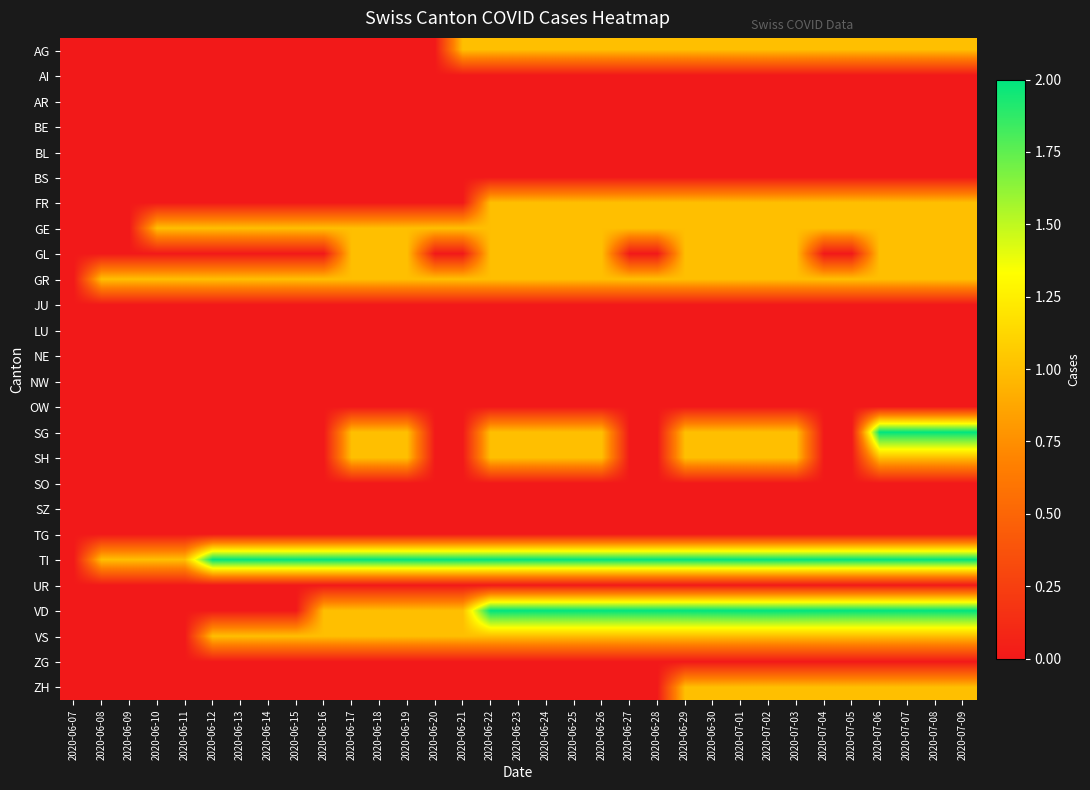

Reading left to right, list all the values displayed in this chart.

AG: 2020-06-07=0	2020-06-08=0	2020-06-09=0	2020-06-10=0	2020-06-11=0	2020-06-12=0	2020-06-13=0	2020-06-14=0	2020-06-15=0	2020-06-16=0	2020-06-17=0	2020-06-18=0	2020-06-19=0	2020-06-20=0	2020-06-21=1	2020-06-22=1	2020-06-23=1	2020-06-24=1	2020-06-25=1	2020-06-26=1	2020-06-27=1	2020-06-28=1	2020-06-29=1	2020-06-30=1	2020-07-01=1	2020-07-02=1	2020-07-03=1	2020-07-04=1	2020-07-05=1	2020-07-06=1	2020-07-07=1	2020-07-08=1	2020-07-09=1
AI: 2020-06-07=0	2020-06-08=0	2020-06-09=0	2020-06-10=0	2020-06-11=0	2020-06-12=0	2020-06-13=0	2020-06-14=0	2020-06-15=0	2020-06-16=0	2020-06-17=0	2020-06-18=0	2020-06-19=0	2020-06-20=0	2020-06-21=0	2020-06-22=0	2020-06-23=0	2020-06-24=0	2020-06-25=0	2020-06-26=0	2020-06-27=0	2020-06-28=0	2020-06-29=0	2020-06-30=0	2020-07-01=0	2020-07-02=0	2020-07-03=0	2020-07-04=0	2020-07-05=0	2020-07-06=0	2020-07-07=0	2020-07-08=0	2020-07-09=0
AR: 2020-06-07=0	2020-06-08=0	2020-06-09=0	2020-06-10=0	2020-06-11=0	2020-06-12=0	2020-06-13=0	2020-06-14=0	2020-06-15=0	2020-06-16=0	2020-06-17=0	2020-06-18=0	2020-06-19=0	2020-06-20=0	2020-06-21=0	2020-06-22=0	2020-06-23=0	2020-06-24=0	2020-06-25=0	2020-06-26=0	2020-06-27=0	2020-06-28=0	2020-06-29=0	2020-06-30=0	2020-07-01=0	2020-07-02=0	2020-07-03=0	2020-07-04=0	2020-07-05=0	2020-07-06=0	2020-07-07=0	2020-07-08=0	2020-07-09=0
BE: 2020-06-07=0	2020-06-08=0	2020-06-09=0	2020-06-10=0	2020-06-11=0	2020-06-12=0	2020-06-13=0	2020-06-14=0	2020-06-15=0	2020-06-16=0	2020-06-17=0	2020-06-18=0	2020-06-19=0	2020-06-20=0	2020-06-21=0	2020-06-22=0	2020-06-23=0	2020-06-24=0	2020-06-25=0	2020-06-26=0	2020-06-27=0	2020-06-28=0	2020-06-29=0	2020-06-30=0	2020-07-01=0	2020-07-02=0	2020-07-03=0	2020-07-04=0	2020-07-05=0	2020-07-06=0	2020-07-07=0	2020-07-08=0	2020-07-09=0
BL: 2020-06-07=0	2020-06-08=0	2020-06-09=0	2020-06-10=0	2020-06-11=0	2020-06-12=0	2020-06-13=0	2020-06-14=0	2020-06-15=0	2020-06-16=0	2020-06-17=0	2020-06-18=0	2020-06-19=0	2020-06-20=0	2020-06-21=0	2020-06-22=0	2020-06-23=0	2020-06-24=0	2020-06-25=0	2020-06-26=0	2020-06-27=0	2020-06-28=0	2020-06-29=0	2020-06-30=0	2020-07-01=0	2020-07-02=0	2020-07-03=0	2020-07-04=0	2020-07-05=0	2020-07-06=0	2020-07-07=0	2020-07-08=0	2020-07-09=0
BS: 2020-06-07=0	2020-06-08=0	2020-06-09=0	2020-06-10=0	2020-06-11=0	2020-06-12=0	2020-06-13=0	2020-06-14=0	2020-06-15=0	2020-06-16=0	2020-06-17=0	2020-06-18=0	2020-06-19=0	2020-06-20=0	2020-06-21=0	2020-06-22=0	2020-06-23=0	2020-06-24=0	2020-06-25=0	2020-06-26=0	2020-06-27=0	2020-06-28=0	2020-06-29=0	2020-06-30=0	2020-07-01=0	2020-07-02=0	2020-07-03=0	2020-07-04=0	2020-07-05=0	2020-07-06=0	2020-07-07=0	2020-07-08=0	2020-07-09=0
FR: 2020-06-07=0	2020-06-08=0	2020-06-09=0	2020-06-10=0	2020-06-11=0	2020-06-12=0	2020-06-13=0	2020-06-14=0	2020-06-15=0	2020-06-16=0	2020-06-17=0	2020-06-18=0	2020-06-19=0	2020-06-20=0	2020-06-21=0	2020-06-22=1	2020-06-23=1	2020-06-24=1	2020-06-25=1	2020-06-26=1	2020-06-27=1	2020-06-28=1	2020-06-29=1	2020-06-30=1	2020-07-01=1	2020-07-02=1	2020-07-03=1	2020-07-04=1	2020-07-05=1	2020-07-06=1	2020-07-07=1	2020-07-08=1	2020-07-09=1
GE: 2020-06-07=0	2020-06-08=0	2020-06-09=0	2020-06-10=1	2020-06-11=1	2020-06-12=1	2020-06-13=1	2020-06-14=1	2020-06-15=1	2020-06-16=1	2020-06-17=1	2020-06-18=1	2020-06-19=1	2020-06-20=1	2020-06-21=1	2020-06-22=1	2020-06-23=1	2020-06-24=1	2020-06-25=1	2020-06-26=1	2020-06-27=1	2020-06-28=1	2020-06-29=1	2020-06-30=1	2020-07-01=1	2020-07-02=1	2020-07-03=1	2020-07-04=1	2020-07-05=1	2020-07-06=1	2020-07-07=1	2020-07-08=1	2020-07-09=1
GL: 2020-06-07=0	2020-06-08=0	2020-06-09=0	2020-06-10=0	2020-06-11=0	2020-06-12=0	2020-06-13=0	2020-06-14=0	2020-06-15=0	2020-06-16=0	2020-06-17=1	2020-06-18=1	2020-06-19=1	2020-06-20=0	2020-06-21=0	2020-06-22=1	2020-06-23=1	2020-06-24=1	2020-06-25=1	2020-06-26=1	2020-06-27=0	2020-06-28=0	2020-06-29=1	2020-06-30=1	2020-07-01=1	2020-07-02=1	2020-07-03=1	2020-07-04=0	2020-07-05=0	2020-07-06=1	2020-07-07=1	2020-07-08=1	2020-07-09=1
GR: 2020-06-07=0	2020-06-08=1	2020-06-09=1	2020-06-10=1	2020-06-11=1	2020-06-12=1	2020-06-13=1	2020-06-14=1	2020-06-15=1	2020-06-16=1	2020-06-17=1	2020-06-18=1	2020-06-19=1	2020-06-20=1	2020-06-21=1	2020-06-22=1	2020-06-23=1	2020-06-24=1	2020-06-25=1	2020-06-26=1	2020-06-27=1	2020-06-28=1	2020-06-29=1	2020-06-30=1	2020-07-01=1	2020-07-02=1	2020-07-03=1	2020-07-04=1	2020-07-05=1	2020-07-06=1	2020-07-07=1	2020-07-08=1	2020-07-09=1
JU: 2020-06-07=0	2020-06-08=0	2020-06-09=0	2020-06-10=0	2020-06-11=0	2020-06-12=0	2020-06-13=0	2020-06-14=0	2020-06-15=0	2020-06-16=0	2020-06-17=0	2020-06-18=0	2020-06-19=0	2020-06-20=0	2020-06-21=0	2020-06-22=0	2020-06-23=0	2020-06-24=0	2020-06-25=0	2020-06-26=0	2020-06-27=0	2020-06-28=0	2020-06-29=0	2020-06-30=0	2020-07-01=0	2020-07-02=0	2020-07-03=0	2020-07-04=0	2020-07-05=0	2020-07-06=0	2020-07-07=0	2020-07-08=0	2020-07-09=0
LU: 2020-06-07=0	2020-06-08=0	2020-06-09=0	2020-06-10=0	2020-06-11=0	2020-06-12=0	2020-06-13=0	2020-06-14=0	2020-06-15=0	2020-06-16=0	2020-06-17=0	2020-06-18=0	2020-06-19=0	2020-06-20=0	2020-06-21=0	2020-06-22=0	2020-06-23=0	2020-06-24=0	2020-06-25=0	2020-06-26=0	2020-06-27=0	2020-06-28=0	2020-06-29=0	2020-06-30=0	2020-07-01=0	2020-07-02=0	2020-07-03=0	2020-07-04=0	2020-07-05=0	2020-07-06=0	2020-07-07=0	2020-07-08=0	2020-07-09=0
NE: 2020-06-07=0	2020-06-08=0	2020-06-09=0	2020-06-10=0	2020-06-11=0	2020-06-12=0	2020-06-13=0	2020-06-14=0	2020-06-15=0	2020-06-16=0	2020-06-17=0	2020-06-18=0	2020-06-19=0	2020-06-20=0	2020-06-21=0	2020-06-22=0	2020-06-23=0	2020-06-24=0	2020-06-25=0	2020-06-26=0	2020-06-27=0	2020-06-28=0	2020-06-29=0	2020-06-30=0	2020-07-01=0	2020-07-02=0	2020-07-03=0	2020-07-04=0	2020-07-05=0	2020-07-06=0	2020-07-07=0	2020-07-08=0	2020-07-09=0
NW: 2020-06-07=0	2020-06-08=0	2020-06-09=0	2020-06-10=0	2020-06-11=0	2020-06-12=0	2020-06-13=0	2020-06-14=0	2020-06-15=0	2020-06-16=0	2020-06-17=0	2020-06-18=0	2020-06-19=0	2020-06-20=0	2020-06-21=0	2020-06-22=0	2020-06-23=0	2020-06-24=0	2020-06-25=0	2020-06-26=0	2020-06-27=0	2020-06-28=0	2020-06-29=0	2020-06-30=0	2020-07-01=0	2020-07-02=0	2020-07-03=0	2020-07-04=0	2020-07-05=0	2020-07-06=0	2020-07-07=0	2020-07-08=0	2020-07-09=0
OW: 2020-06-07=0	2020-06-08=0	2020-06-09=0	2020-06-10=0	2020-06-11=0	2020-06-12=0	2020-06-13=0	2020-06-14=0	2020-06-15=0	2020-06-16=0	2020-06-17=0	2020-06-18=0	2020-06-19=0	2020-06-20=0	2020-06-21=0	2020-06-22=0	2020-06-23=0	2020-06-24=0	2020-06-25=0	2020-06-26=0	2020-06-27=0	2020-06-28=0	2020-06-29=0	2020-06-30=0	2020-07-01=0	2020-07-02=0	2020-07-03=0	2020-07-04=0	2020-07-05=0	2020-07-06=0	2020-07-07=0	2020-07-08=0	2020-07-09=0
SG: 2020-06-07=0	2020-06-08=0	2020-06-09=0	2020-06-10=0	2020-06-11=0	2020-06-12=0	2020-06-13=0	2020-06-14=0	2020-06-15=0	2020-06-16=0	2020-06-17=1	2020-06-18=1	2020-06-19=1	2020-06-20=0	2020-06-21=0	2020-06-22=1	2020-06-23=1	2020-06-24=1	2020-06-25=1	2020-06-26=1	2020-06-27=0	2020-06-28=0	2020-06-29=1	2020-06-30=1	2020-07-01=1	2020-07-02=1	2020-07-03=1	2020-07-04=0	2020-07-05=0	2020-07-06=2	2020-07-07=2	2020-07-08=2	2020-07-09=2
SH: 2020-06-07=0	2020-06-08=0	2020-06-09=0	2020-06-10=0	2020-06-11=0	2020-06-12=0	2020-06-13=0	2020-06-14=0	2020-06-15=0	2020-06-16=0	2020-06-17=1	2020-06-18=1	2020-06-19=1	2020-06-20=0	2020-06-21=0	2020-06-22=1	2020-06-23=1	2020-06-24=1	2020-06-25=1	2020-06-26=1	2020-06-27=0	2020-06-28=0	2020-06-29=1	2020-06-30=1	2020-07-01=1	2020-07-02=1	2020-07-03=1	2020-07-04=0	2020-07-05=0	2020-07-06=1	2020-07-07=1	2020-07-08=1	2020-07-09=1
SO: 2020-06-07=0	2020-06-08=0	2020-06-09=0	2020-06-10=0	2020-06-11=0	2020-06-12=0	2020-06-13=0	2020-06-14=0	2020-06-15=0	2020-06-16=0	2020-06-17=0	2020-06-18=0	2020-06-19=0	2020-06-20=0	2020-06-21=0	2020-06-22=0	2020-06-23=0	2020-06-24=0	2020-06-25=0	2020-06-26=0	2020-06-27=0	2020-06-28=0	2020-06-29=0	2020-06-30=0	2020-07-01=0	2020-07-02=0	2020-07-03=0	2020-07-04=0	2020-07-05=0	2020-07-06=0	2020-07-07=0	2020-07-08=0	2020-07-09=0
SZ: 2020-06-07=0	2020-06-08=0	2020-06-09=0	2020-06-10=0	2020-06-11=0	2020-06-12=0	2020-06-13=0	2020-06-14=0	2020-06-15=0	2020-06-16=0	2020-06-17=0	2020-06-18=0	2020-06-19=0	2020-06-20=0	2020-06-21=0	2020-06-22=0	2020-06-23=0	2020-06-24=0	2020-06-25=0	2020-06-26=0	2020-06-27=0	2020-06-28=0	2020-06-29=0	2020-06-30=0	2020-07-01=0	2020-07-02=0	2020-07-03=0	2020-07-04=0	2020-07-05=0	2020-07-06=0	2020-07-07=0	2020-07-08=0	2020-07-09=0
TG: 2020-06-07=0	2020-06-08=0	2020-06-09=0	2020-06-10=0	2020-06-11=0	2020-06-12=0	2020-06-13=0	2020-06-14=0	2020-06-15=0	2020-06-16=0	2020-06-17=0	2020-06-18=0	2020-06-19=0	2020-06-20=0	2020-06-21=0	2020-06-22=0	2020-06-23=0	2020-06-24=0	2020-06-25=0	2020-06-26=0	2020-06-27=0	2020-06-28=0	2020-06-29=0	2020-06-30=0	2020-07-01=0	2020-07-02=0	2020-07-03=0	2020-07-04=0	2020-07-05=0	2020-07-06=0	2020-07-07=0	2020-07-08=0	2020-07-09=0
TI: 2020-06-07=0	2020-06-08=1	2020-06-09=1	2020-06-10=1	2020-06-11=1	2020-06-12=2	2020-06-13=2	2020-06-14=2	2020-06-15=2	2020-06-16=2	2020-06-17=2	2020-06-18=2	2020-06-19=2	2020-06-20=2	2020-06-21=2	2020-06-22=2	2020-06-23=2	2020-06-24=2	2020-06-25=2	2020-06-26=2	2020-06-27=2	2020-06-28=2	2020-06-29=2	2020-06-30=2	2020-07-01=2	2020-07-02=2	2020-07-03=2	2020-07-04=2	2020-07-05=2	2020-07-06=2	2020-07-07=2	2020-07-08=2	2020-07-09=2
UR: 2020-06-07=0	2020-06-08=0	2020-06-09=0	2020-06-10=0	2020-06-11=0	2020-06-12=0	2020-06-13=0	2020-06-14=0	2020-06-15=0	2020-06-16=0	2020-06-17=0	2020-06-18=0	2020-06-19=0	2020-06-20=0	2020-06-21=0	2020-06-22=0	2020-06-23=0	2020-06-24=0	2020-06-25=0	2020-06-26=0	2020-06-27=0	2020-06-28=0	2020-06-29=0	2020-06-30=0	2020-07-01=0	2020-07-02=0	2020-07-03=0	2020-07-04=0	2020-07-05=0	2020-07-06=0	2020-07-07=0	2020-07-08=0	2020-07-09=0
VD: 2020-06-07=0	2020-06-08=0	2020-06-09=0	2020-06-10=0	2020-06-11=0	2020-06-12=0	2020-06-13=0	2020-06-14=0	2020-06-15=0	2020-06-16=1	2020-06-17=1	2020-06-18=1	2020-06-19=1	2020-06-20=1	2020-06-21=1	2020-06-22=2	2020-06-23=2	2020-06-24=2	2020-06-25=2	2020-06-26=2	2020-06-27=2	2020-06-28=2	2020-06-29=2	2020-06-30=2	2020-07-01=2	2020-07-02=2	2020-07-03=2	2020-07-04=2	2020-07-05=2	2020-07-06=2	2020-07-07=2	2020-07-08=2	2020-07-09=2
VS: 2020-06-07=0	2020-06-08=0	2020-06-09=0	2020-06-10=0	2020-06-11=0	2020-06-12=1	2020-06-13=1	2020-06-14=1	2020-06-15=1	2020-06-16=1	2020-06-17=1	2020-06-18=1	2020-06-19=1	2020-06-20=1	2020-06-21=1	2020-06-22=1	2020-06-23=1	2020-06-24=1	2020-06-25=1	2020-06-26=1	2020-06-27=1	2020-06-28=1	2020-06-29=1	2020-06-30=1	2020-07-01=1	2020-07-02=1	2020-07-03=1	2020-07-04=1	2020-07-05=1	2020-07-06=1	2020-07-07=1	2020-07-08=1	2020-07-09=1
ZG: 2020-06-07=0	2020-06-08=0	2020-06-09=0	2020-06-10=0	2020-06-11=0	2020-06-12=0	2020-06-13=0	2020-06-14=0	2020-06-15=0	2020-06-16=0	2020-06-17=0	2020-06-18=0	2020-06-19=0	2020-06-20=0	2020-06-21=0	2020-06-22=0	2020-06-23=0	2020-06-24=0	2020-06-25=0	2020-06-26=0	2020-06-27=0	2020-06-28=0	2020-06-29=0	2020-06-30=0	2020-07-01=0	2020-07-02=0	2020-07-03=0	2020-07-04=0	2020-07-05=0	2020-07-06=0	2020-07-07=0	2020-07-08=0	2020-07-09=0
ZH: 2020-06-07=0	2020-06-08=0	2020-06-09=0	2020-06-10=0	2020-06-11=0	2020-06-12=0	2020-06-13=0	2020-06-14=0	2020-06-15=0	2020-06-16=0	2020-06-17=0	2020-06-18=0	2020-06-19=0	2020-06-20=0	2020-06-21=0	2020-06-22=0	2020-06-23=0	2020-06-24=0	2020-06-25=0	2020-06-26=0	2020-06-27=0	2020-06-28=0	2020-06-29=1	2020-06-30=1	2020-07-01=1	2020-07-02=1	2020-07-03=1	2020-07-04=1	2020-07-05=1	2020-07-06=1	2020-07-07=1	2020-07-08=1	2020-07-09=1